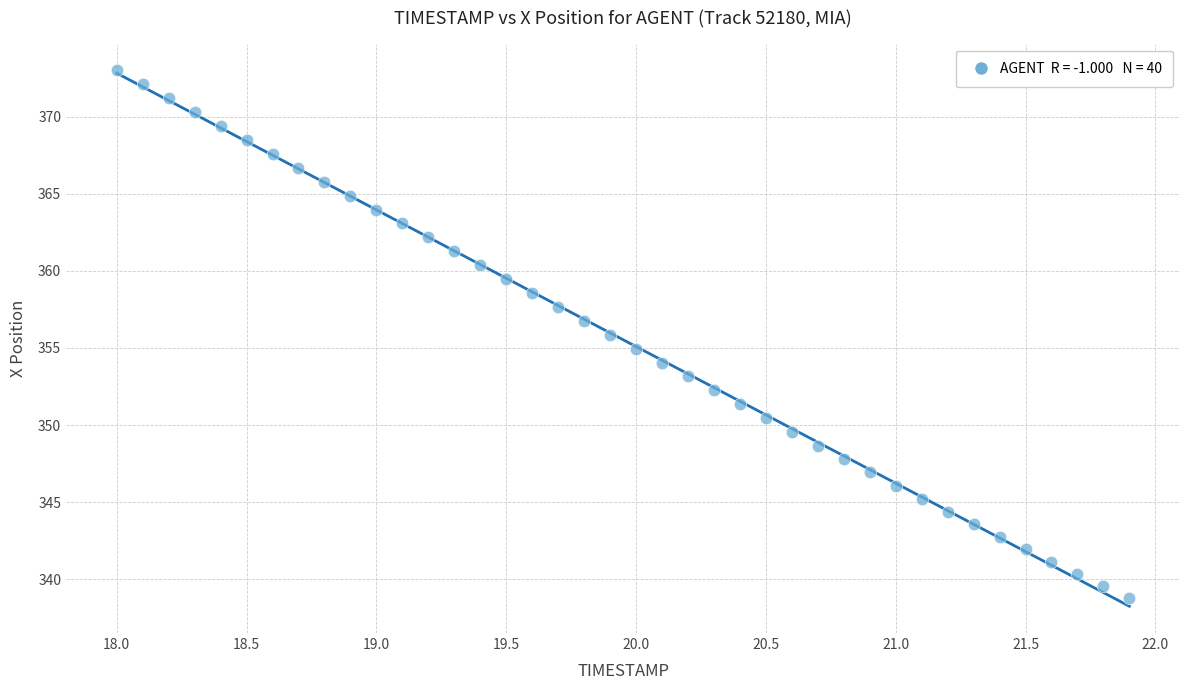

What is the range of Y values (max minus min)?

34.2